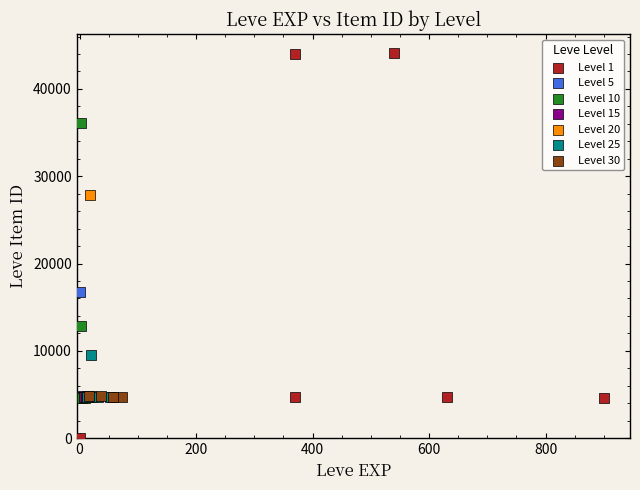

Which series reaches the minimum Y coordinate?

Level 1